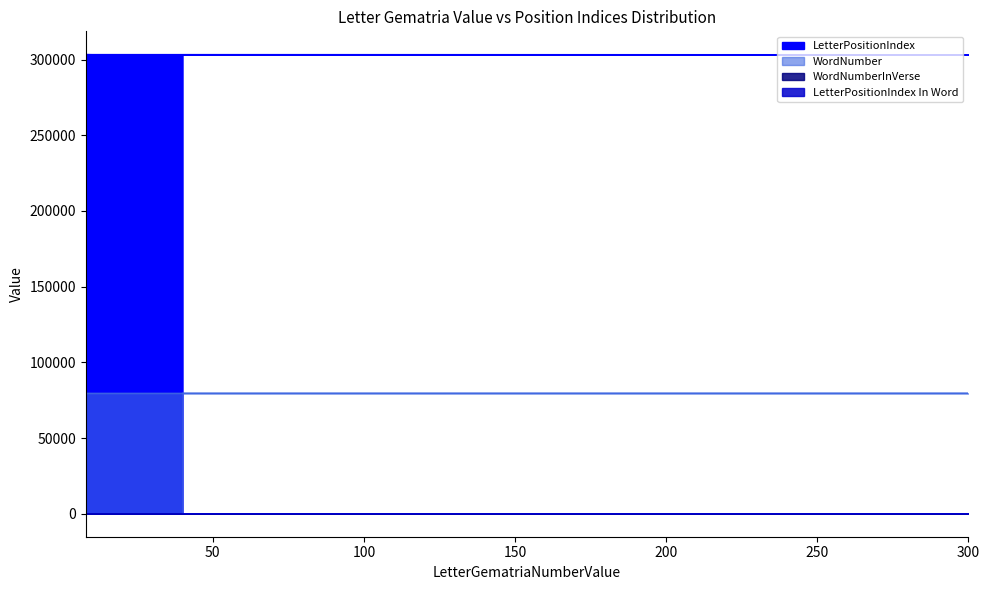

True or false: WordNumberInVerse and WordNumber intersect in this chart.

False